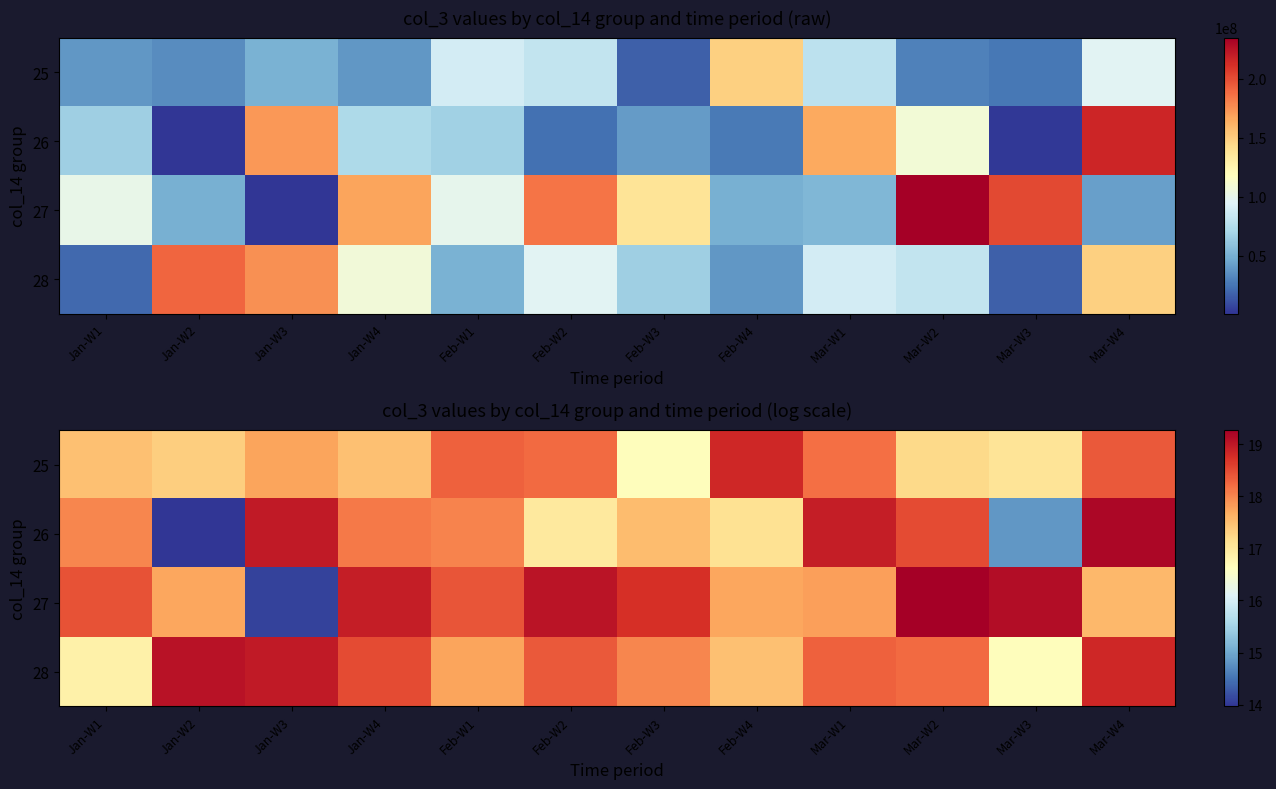

How many values in the 27 series are below 18?

5